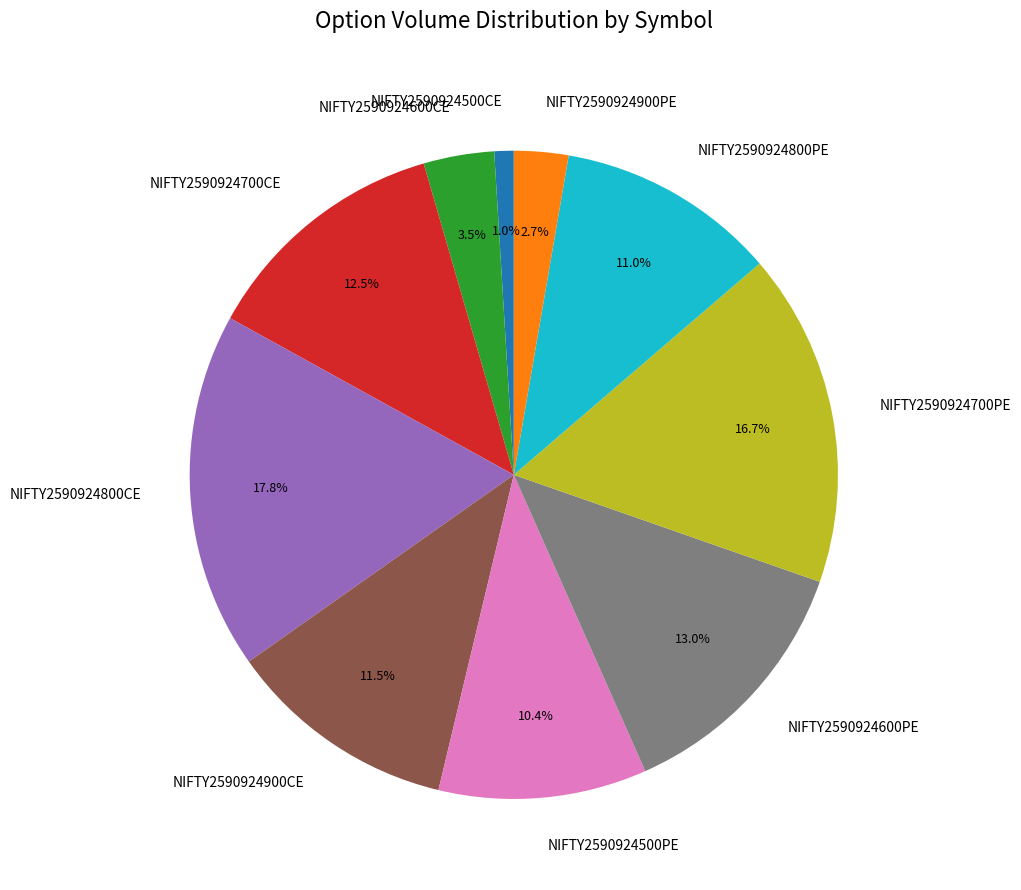

Rank the categories by value from highest to lowest.

NIFTY2590924800CE, NIFTY2590924700PE, NIFTY2590924600PE, NIFTY2590924700CE, NIFTY2590924900CE, NIFTY2590924800PE, NIFTY2590924500PE, NIFTY2590924600CE, NIFTY2590924900PE, NIFTY2590924500CE